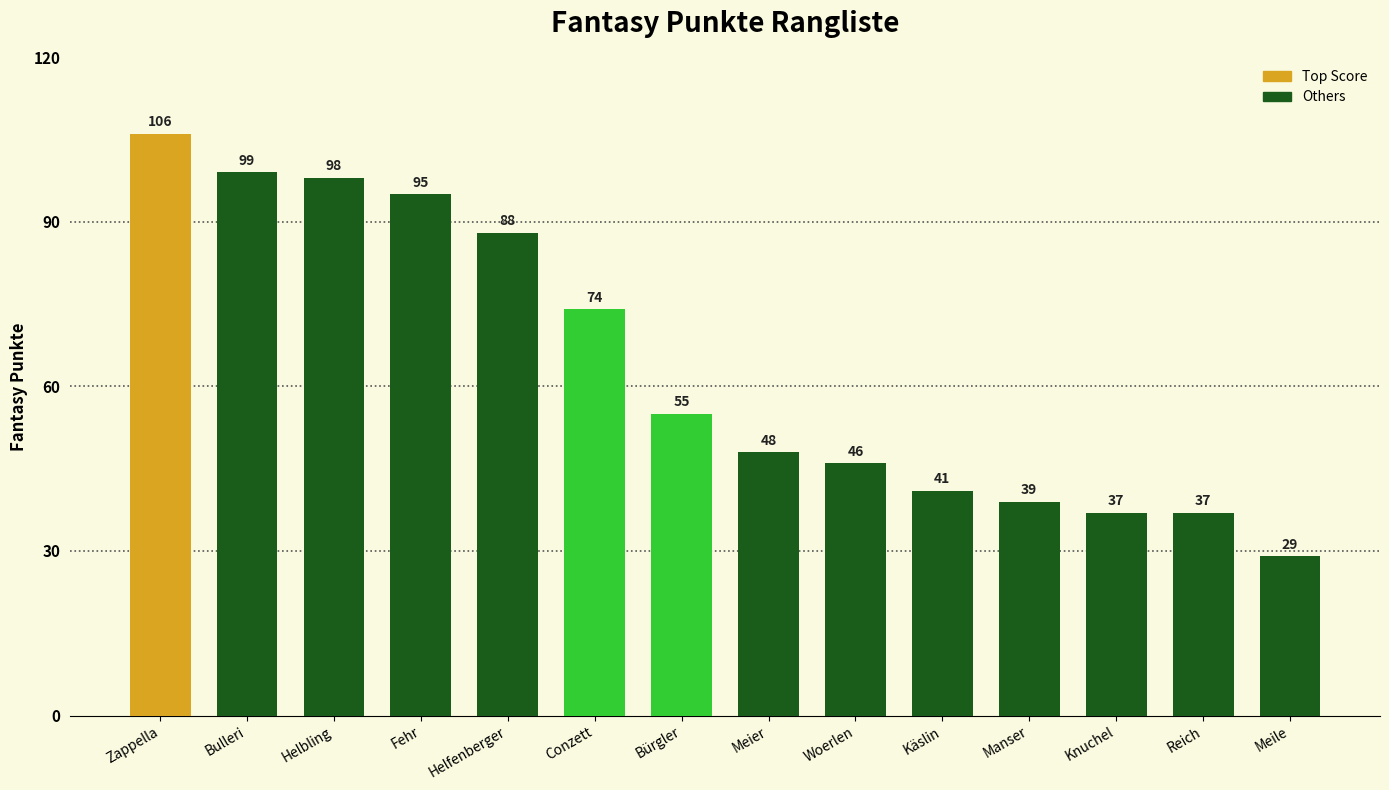

Reading right to left, transcribe all the data shown in this chart.

29	37	37	39	41	46	48	55	74	88	95	98	99	106